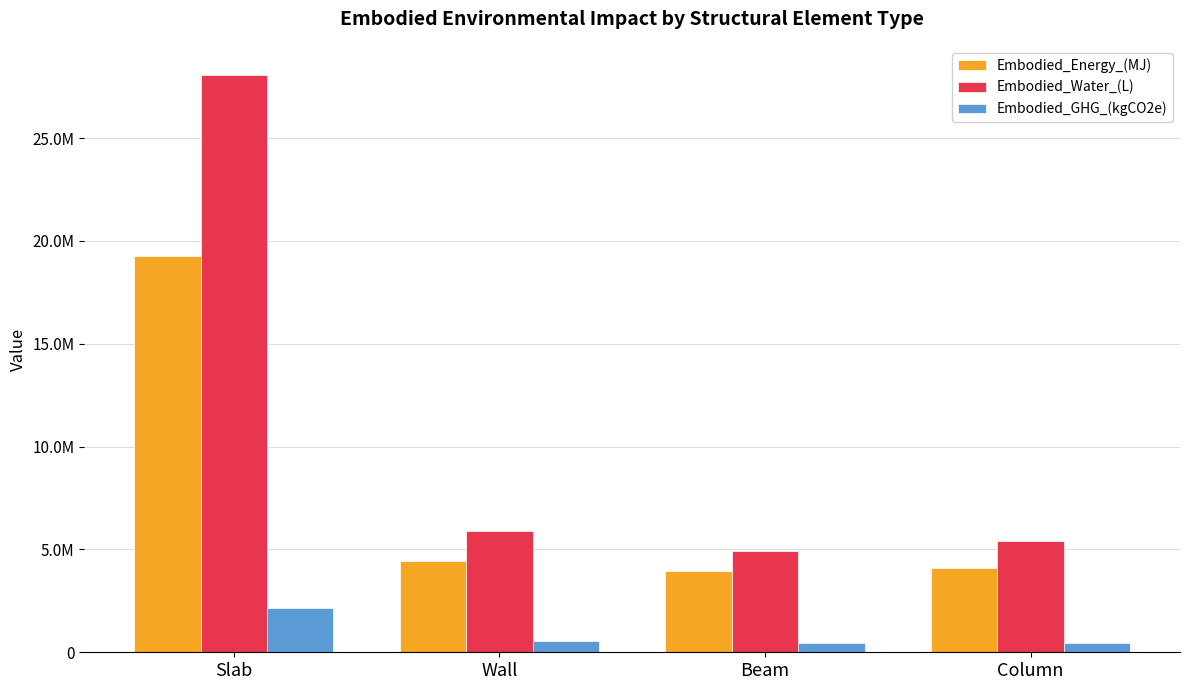

True or false: Embodied_Energy_(MJ) has a value of 7051027.5 at Wall.

False